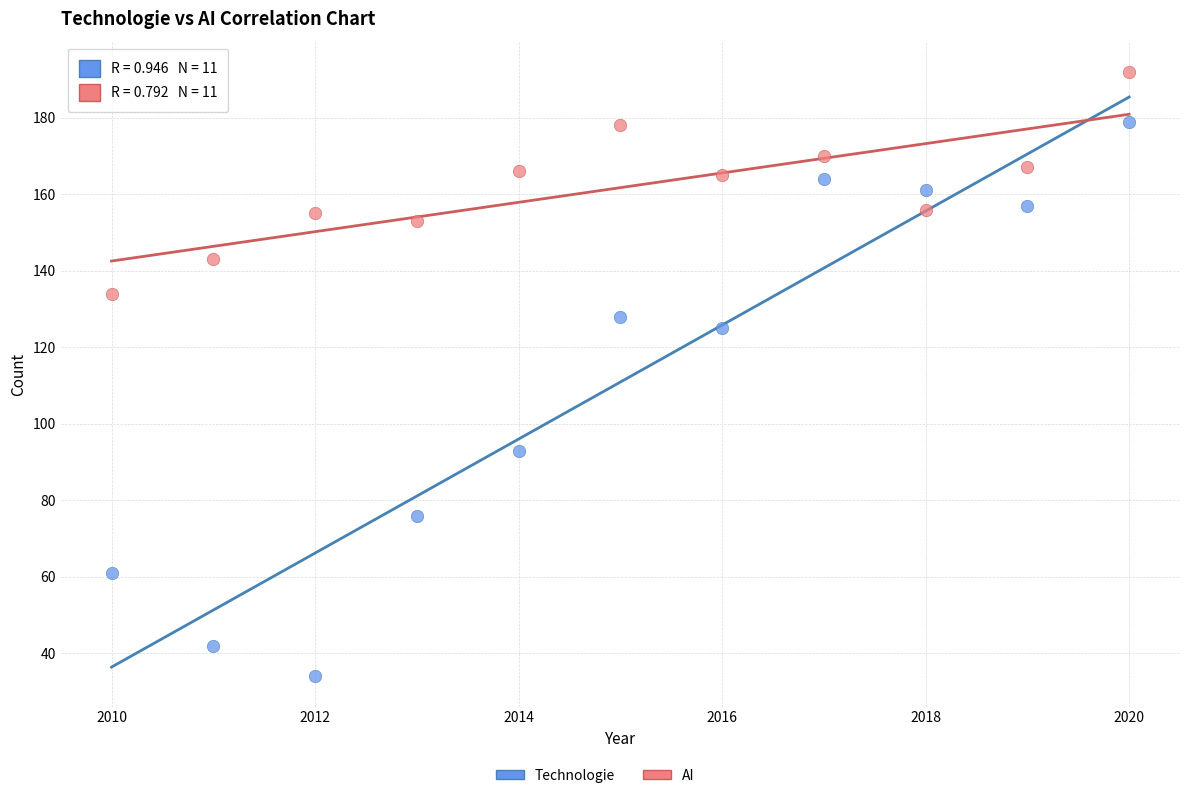

In the Technologie series, what Y value is closest to 106?

93